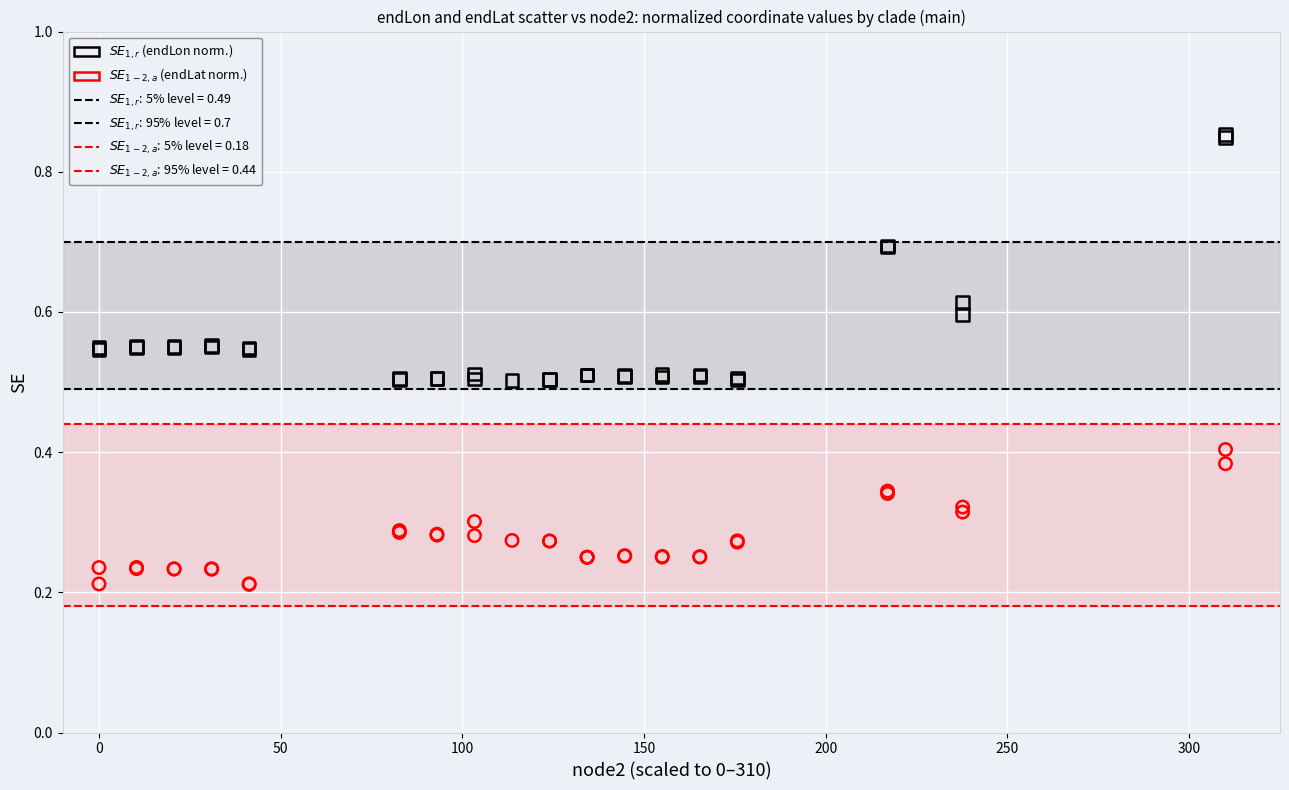

Which series has the widest spread of Y values?

$SE_{1,r}$ (endLon norm.)